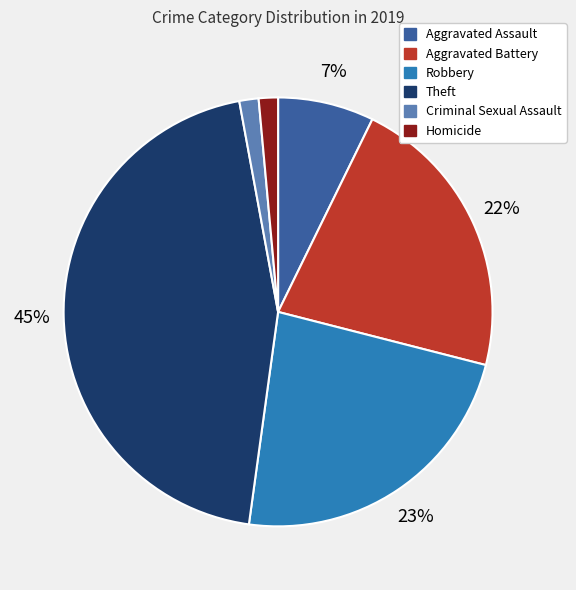

To the nearest percent, what is the average slice percentage?

17%